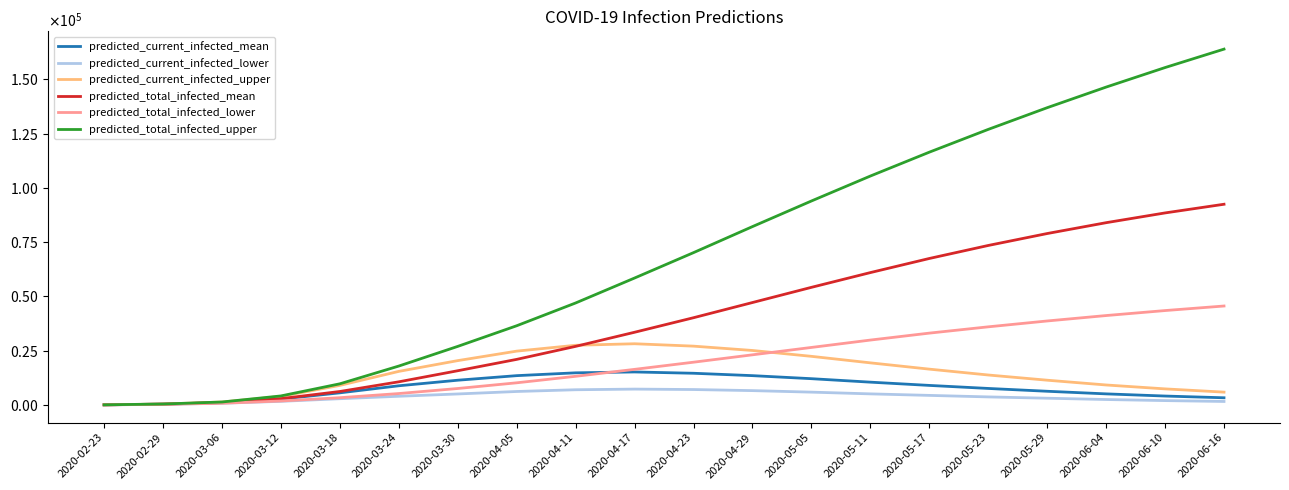

Does the chart display data point markers on the line(s)?

No